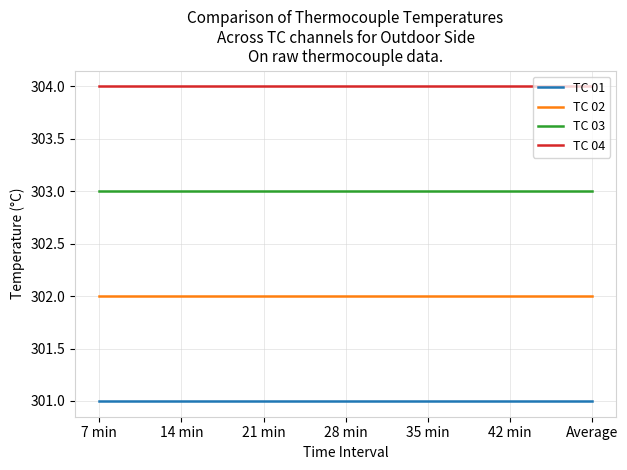

Which series has the largest total across all categories?

TC 04